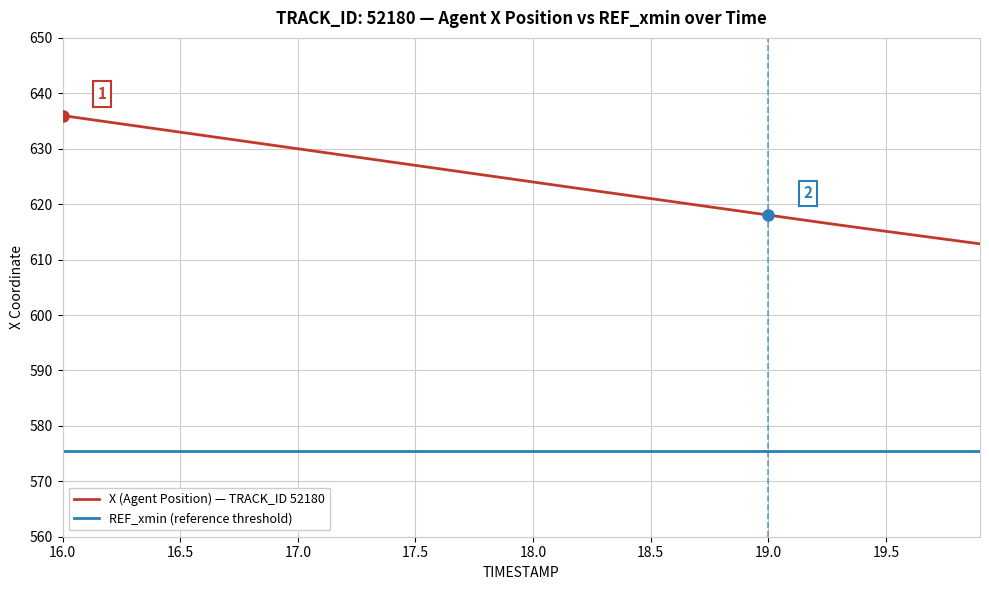

True or false: X (Agent Position) — TRACK_ID 52180 and REF_xmin (reference threshold) cross at least once.

False